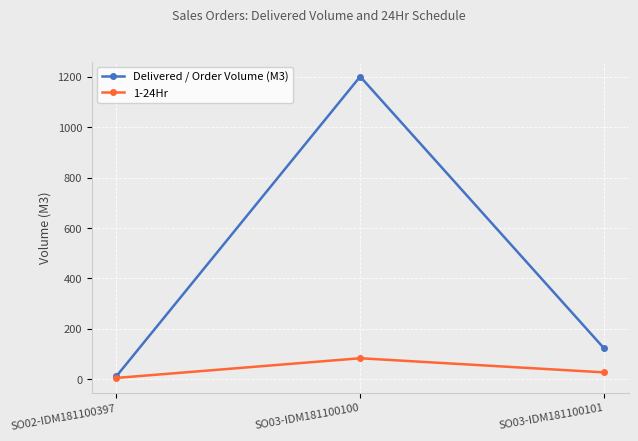

At how many categories does at least one series exceed 186?

1